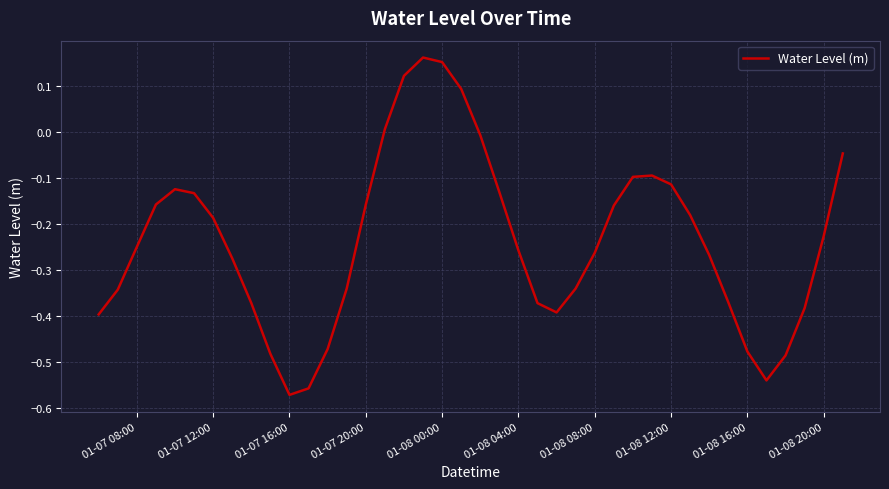

What is the difference between the maximum and minimum values?

0.7